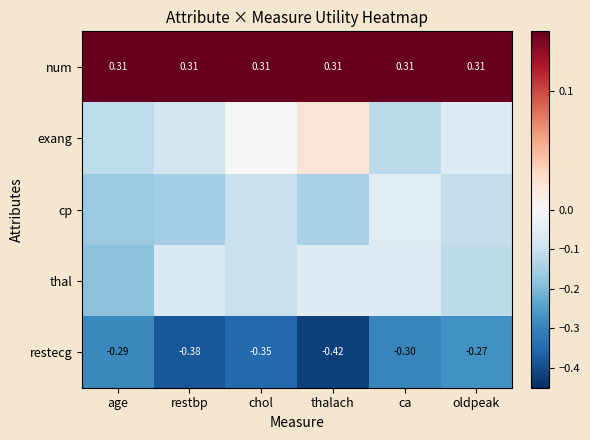

Which category has the highest value in the restecg series?

oldpeak